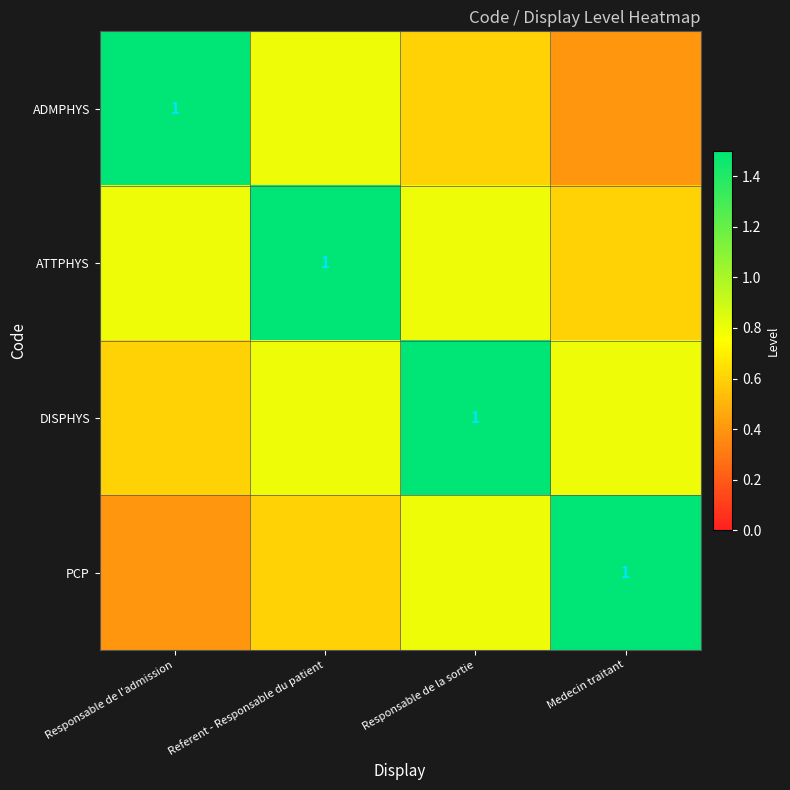

Where is ADMPHYS nearest to the value 0?

Medecin traitant